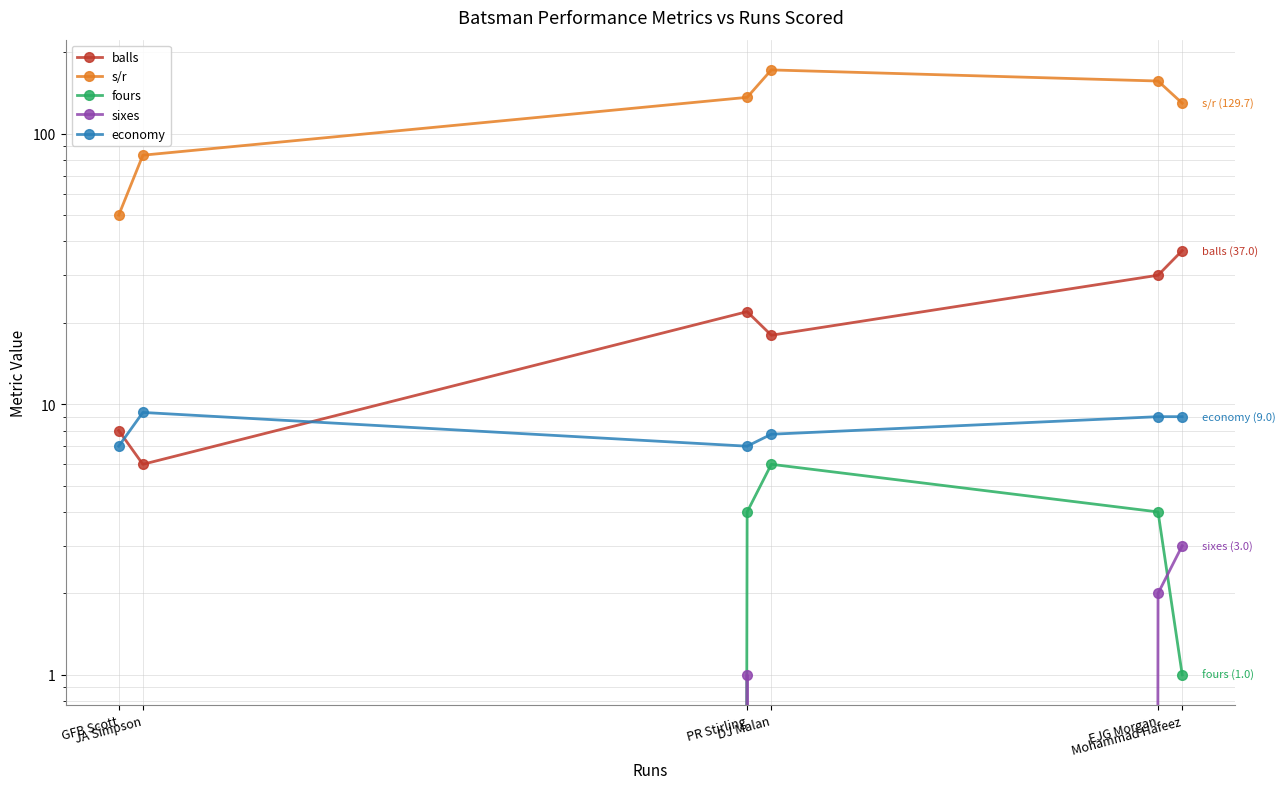

Which has a higher value, Mohammad Hafeez or JA Simpson?

Mohammad Hafeez